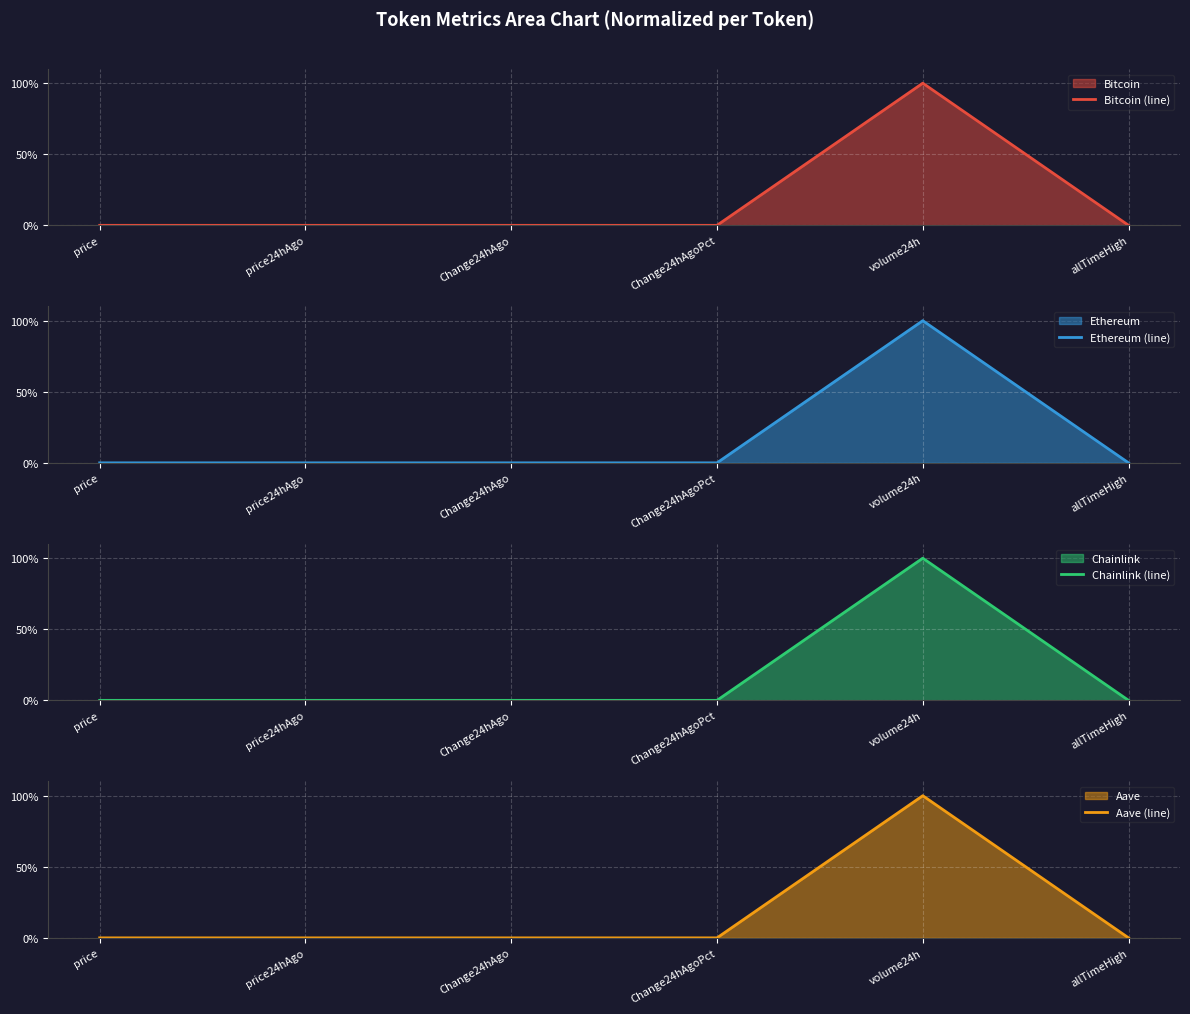

Which series has the widest spread of values?

Bitcoin (line)